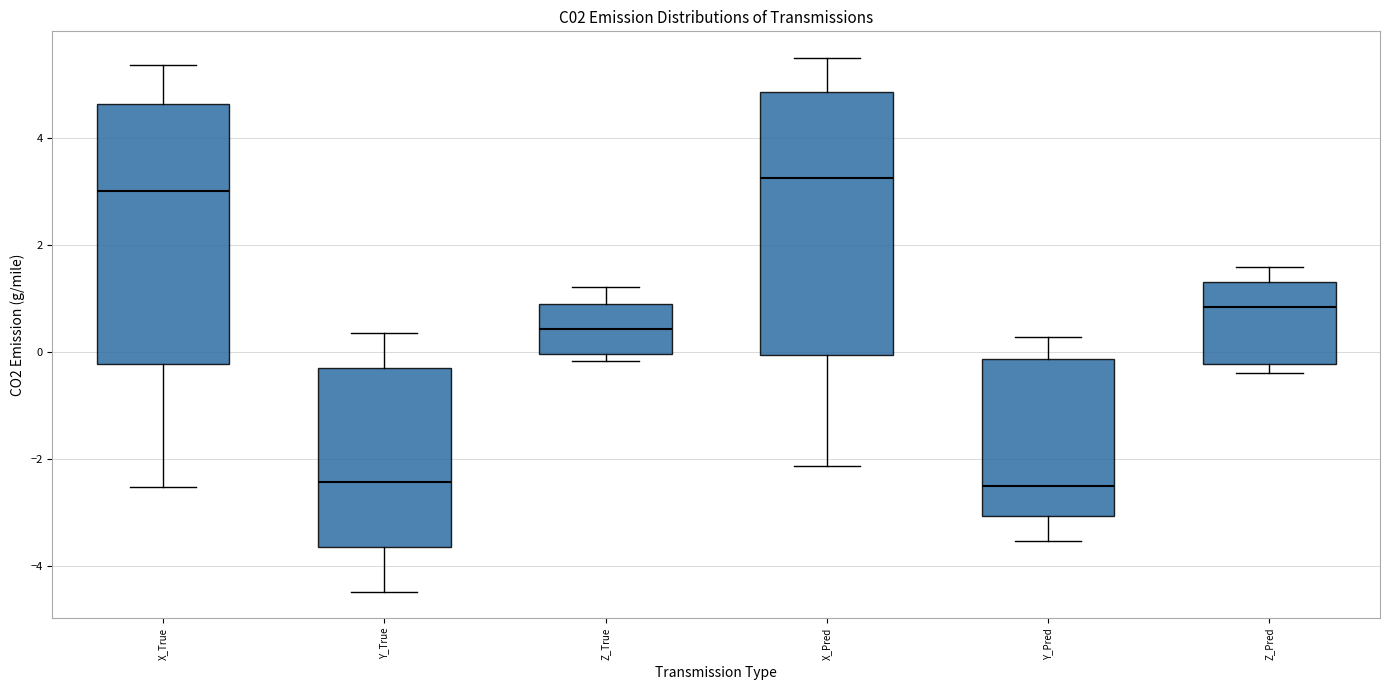

Reading left to right, read every box against the y-axis: the position of its median line, the range the box covers, and the ends of its whiskers. The values are not printed on the chart, so give them approximately, as read against the axis.

X_True: median 3.0, box -0.2 to 4.6, whiskers -2.6 to 5.4
Y_True: median -2.4, box -3.6 to -0.2, whiskers -4.4 to 0.4
Z_True: median 0.4, box 0.0 to 0.8, whiskers -0.2 to 1.2
X_Pred: median 3.2, box 0.0 to 4.8, whiskers -2.2 to 5.4
Y_Pred: median -2.6, box -3.0 to -0.2, whiskers -3.6 to 0.2
Z_Pred: median 0.8, box -0.2 to 1.4, whiskers -0.4 to 1.6